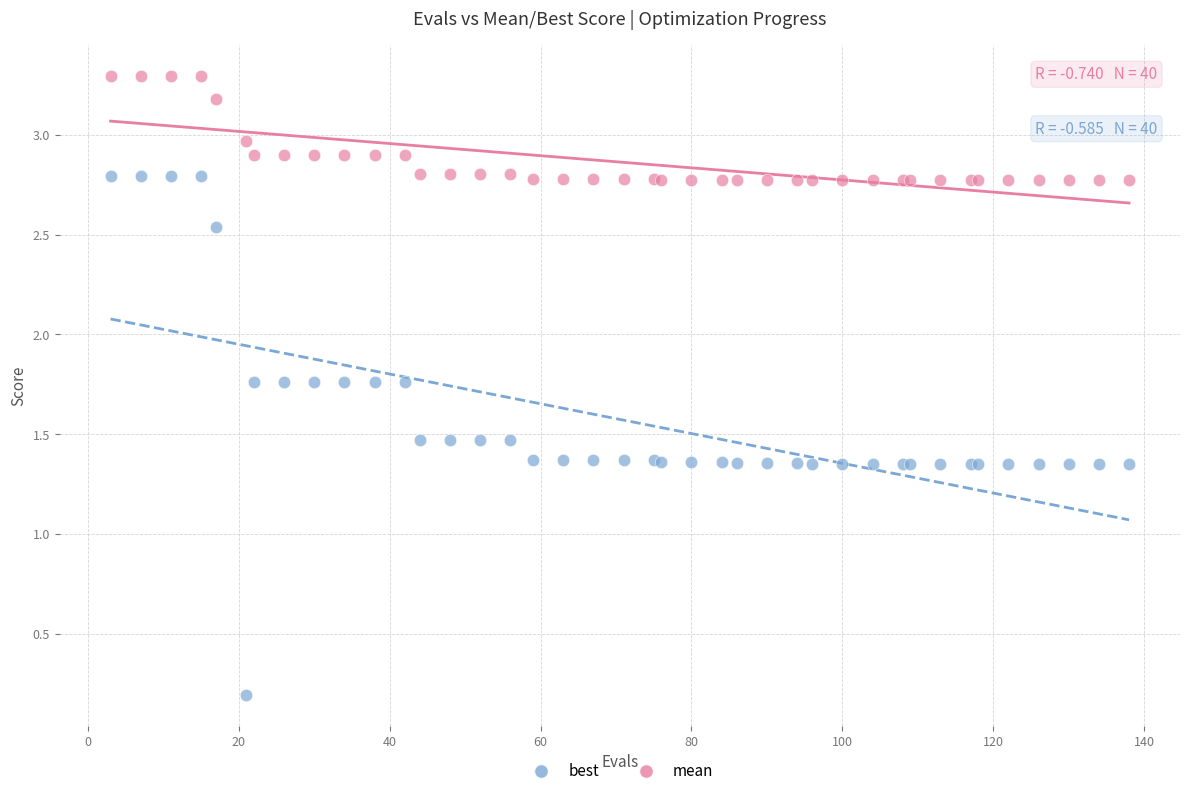

Which series contains the highest Y value?

mean